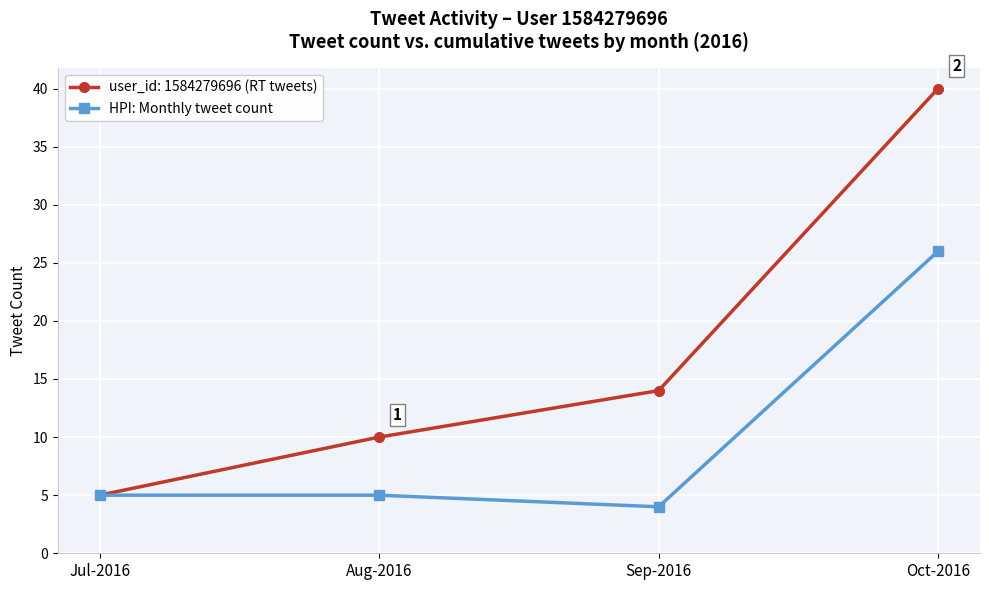

At which category does the chart reach its minimum across all series?

Sep-2016